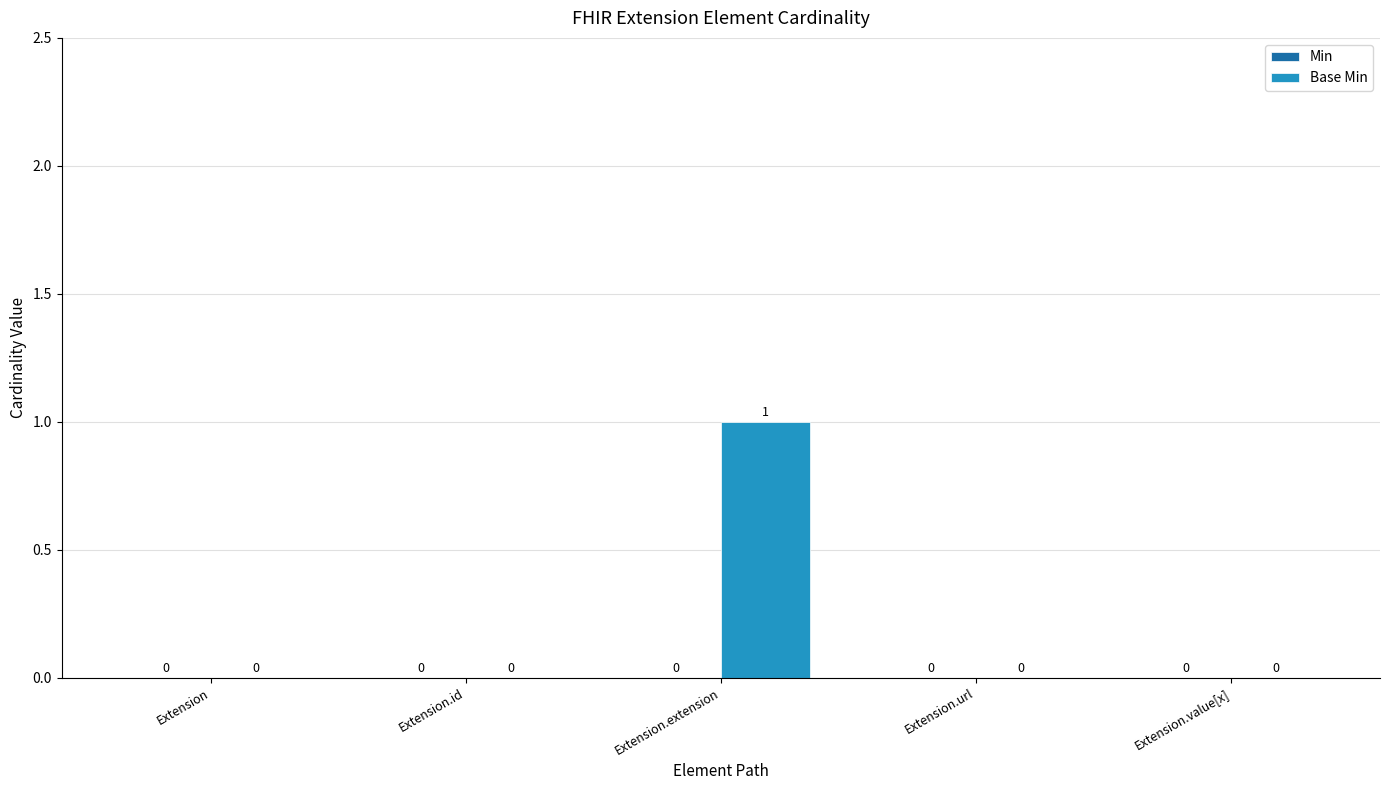

True or false: the data shows 1 at Extension.extension.

True